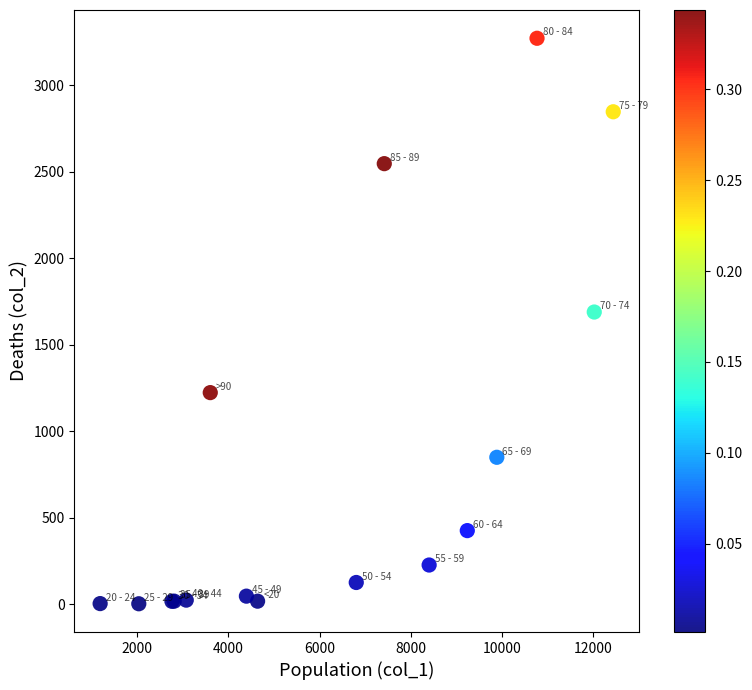

What Y value in the scatter plot is closest to 1638?

1690